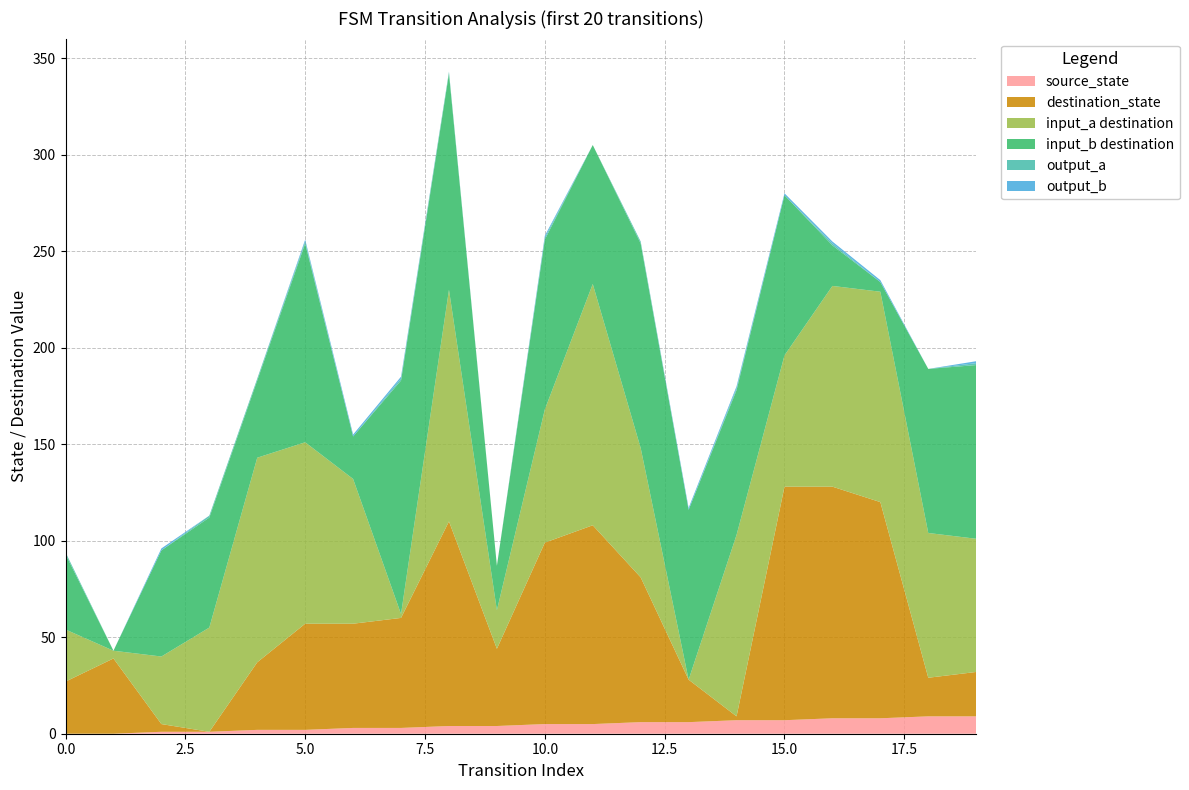

Reading left to right, extract all data points from this chart.

source_state: 0=0	1=0	2=1	3=1	4=2	5=2	6=3	7=3	8=4	9=4	10=5	11=5	12=6	13=6	14=7	15=7	16=8	17=8	18=9	19=9
destination_state: 0=27	1=39	2=4	3=0	4=35	5=55	6=54	7=57	8=106	9=40	10=94	11=103	12=75	13=22	14=2	15=121	16=120	17=112	18=20	19=23
input_symbol_a: 0=27	1=4	2=35	3=54	4=106	5=94	6=75	7=2	8=120	9=20	10=69	11=125	12=67	13=0	14=94	15=68	16=104	17=109	18=75	19=69
input_symbol_b: 0=39	1=0	2=55	3=57	4=40	5=103	6=22	7=121	8=112	9=23	10=88	11=72	12=106	13=88	14=75	15=83	16=21	17=5	18=85	19=90
output_symbol_a: 0=1	1=0	2=0	3=1	4=1	5=1	6=0	7=1	8=1	9=0	10=1	11=0	12=1	13=0	14=1	15=0	16=1	17=0	18=0	19=1
output_symbol_b: 0=0	1=0	2=1	3=0	4=0	5=1	6=1	7=1	8=0	9=0	10=1	11=0	12=0	13=1	14=1	15=1	16=1	17=1	18=0	19=1